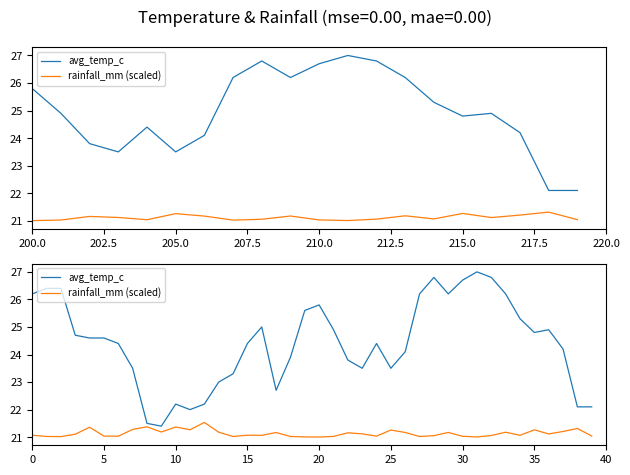

Between 202.5 and 19, which is larger?

202.5